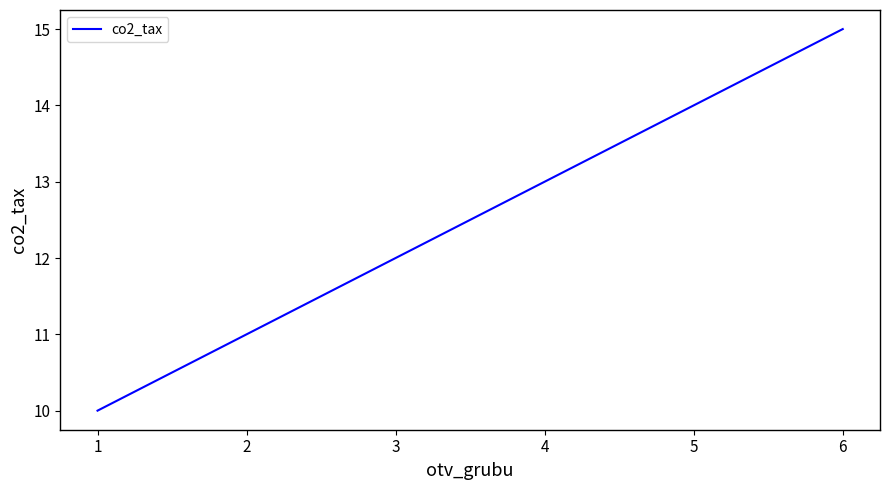

Does the chart have visible grid lines?

No